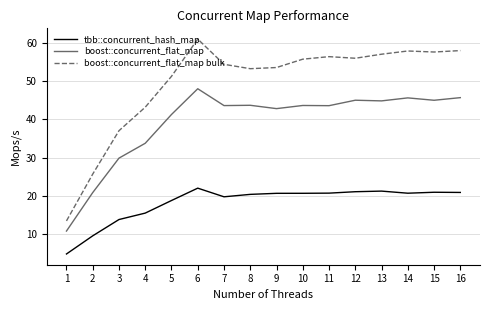

Which series changed the most between 4 and 5?

boost::concurrent_flat_map bulk